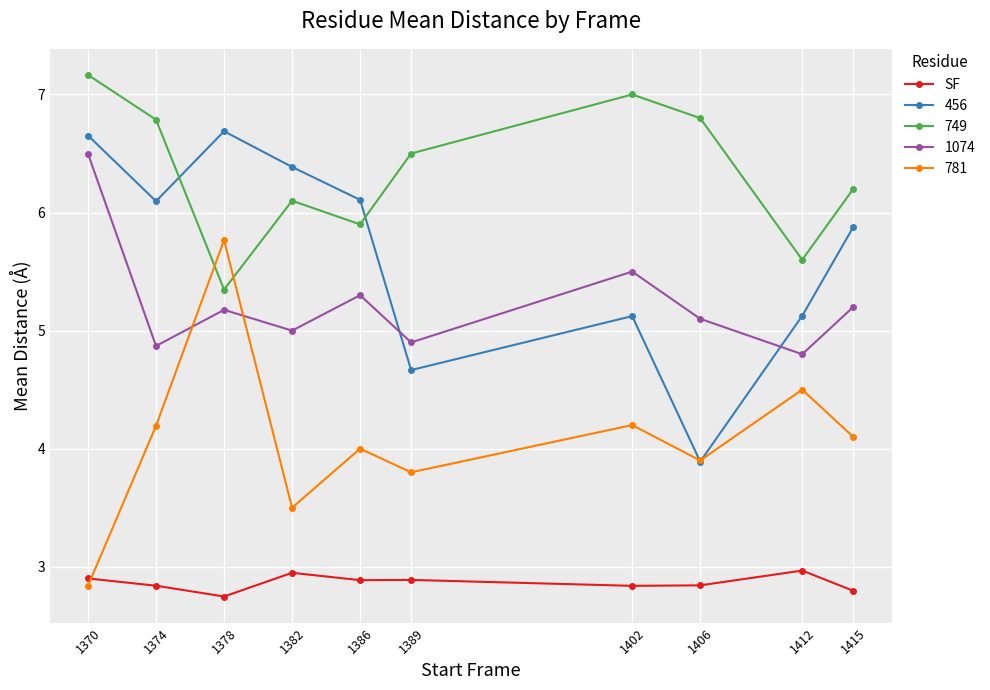

What is the maximum value for 781?

5.8